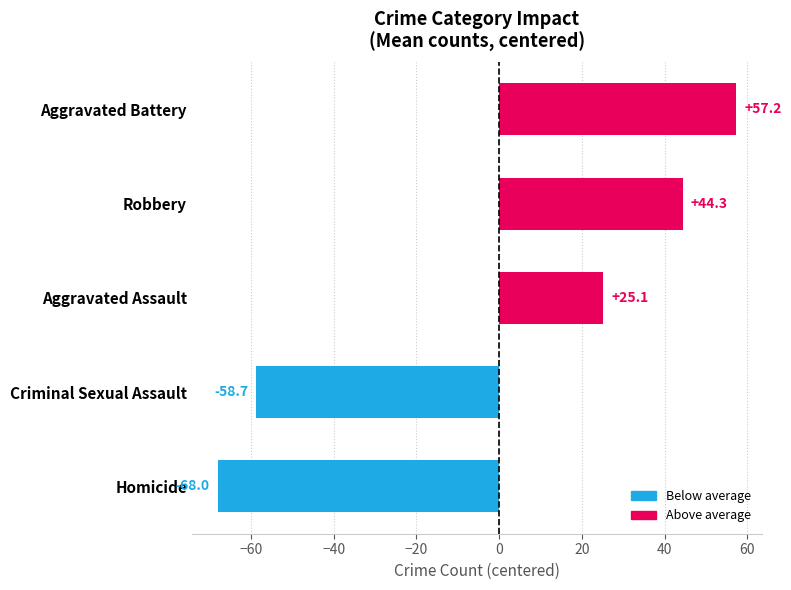

What is the approximate value at Criminal Sexual Assault?

-58.7